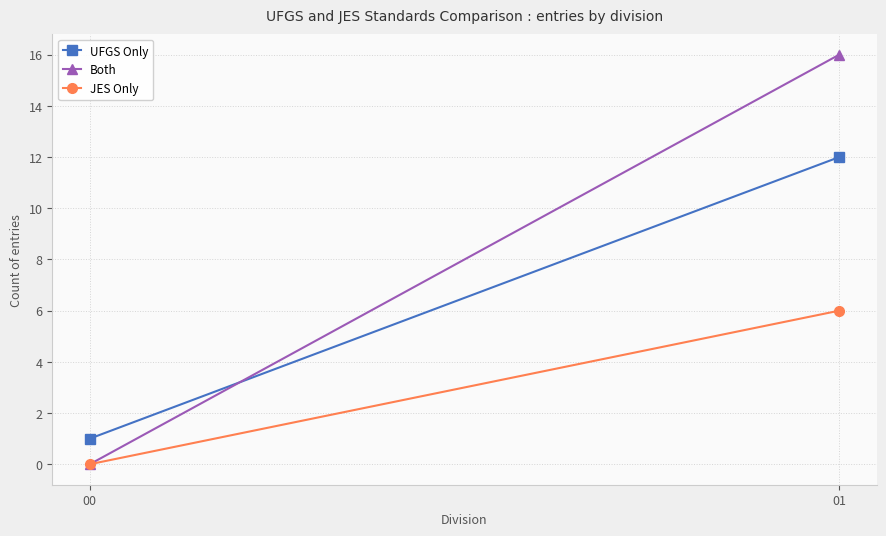

What is the sum of all UFGS Only values?

13